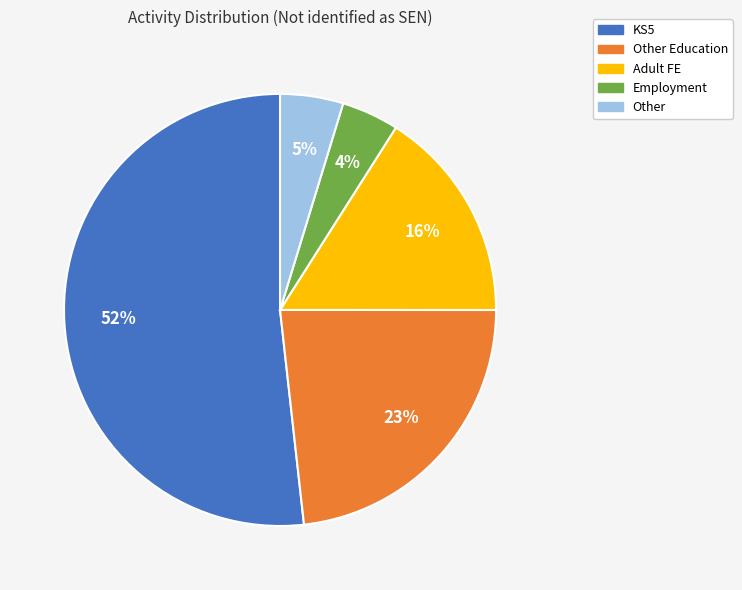

Between Other Education and Other, which is larger?

Other Education